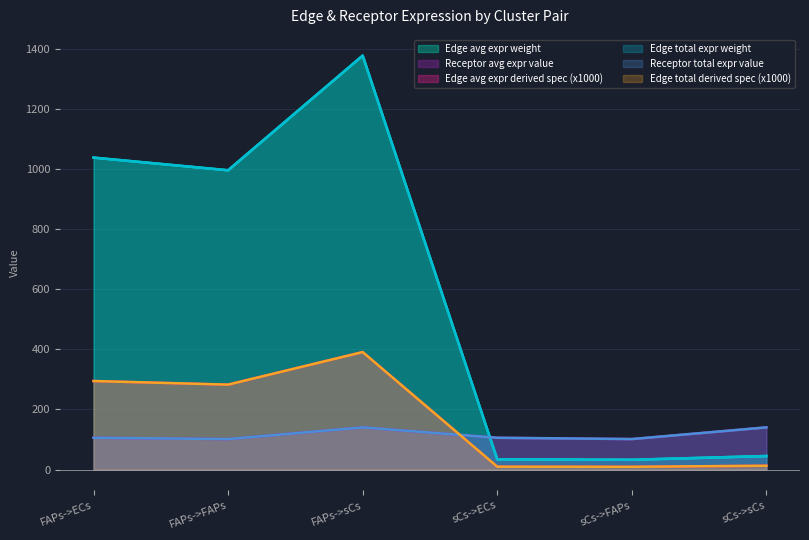

Does the chart display data point markers on the line(s)?

No